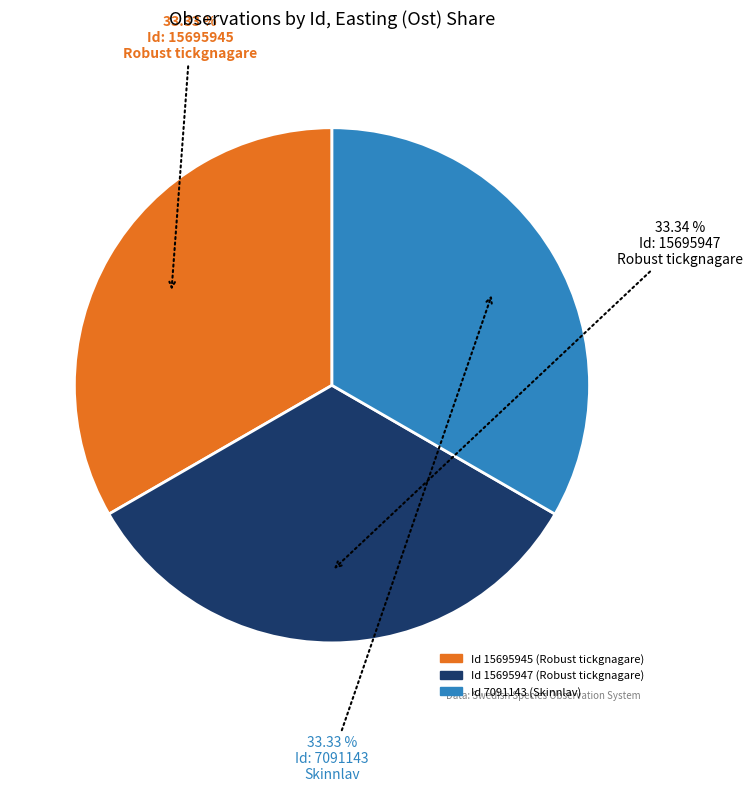

Is there a majority slice in this chart?

No